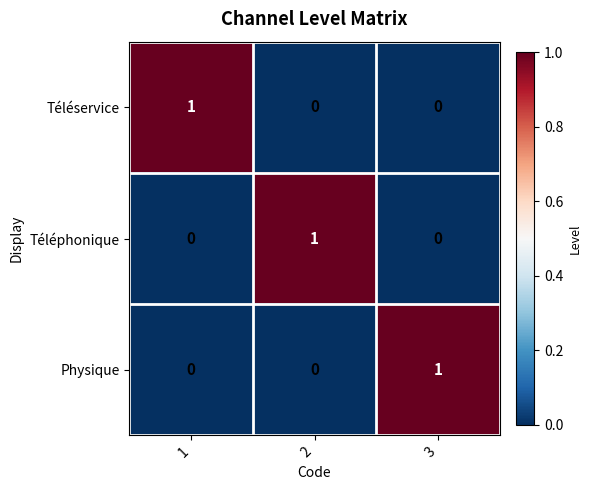

True or false: Téléphonique has a value of 2 at 2.

False